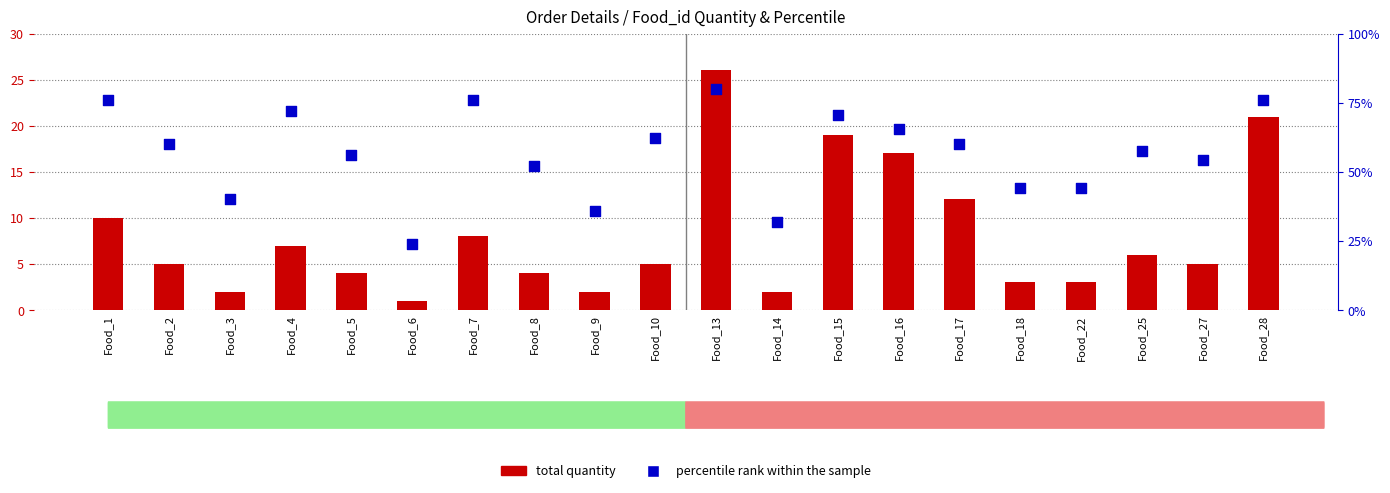

Which series reaches the minimum Y coordinate?

total quantity